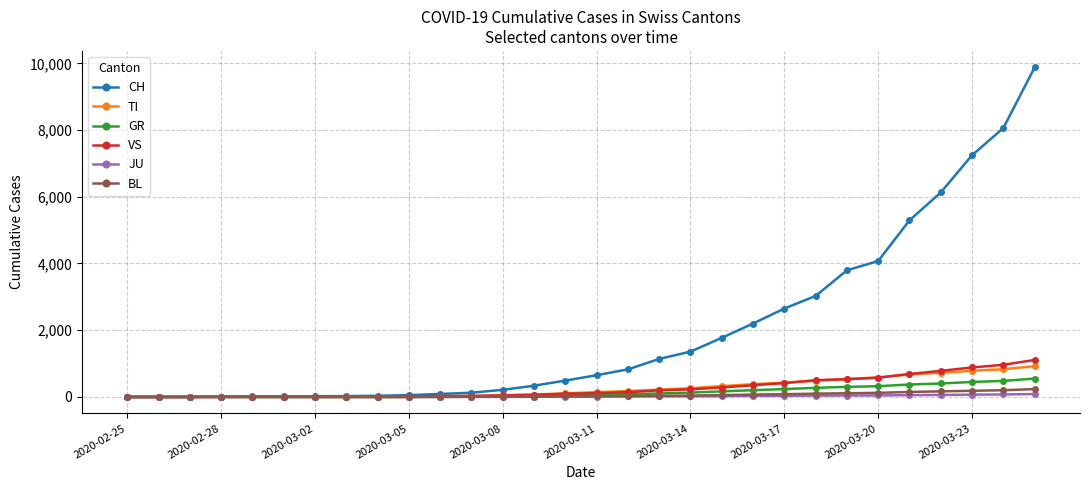

What is the maximum value shown in the chart?

9877